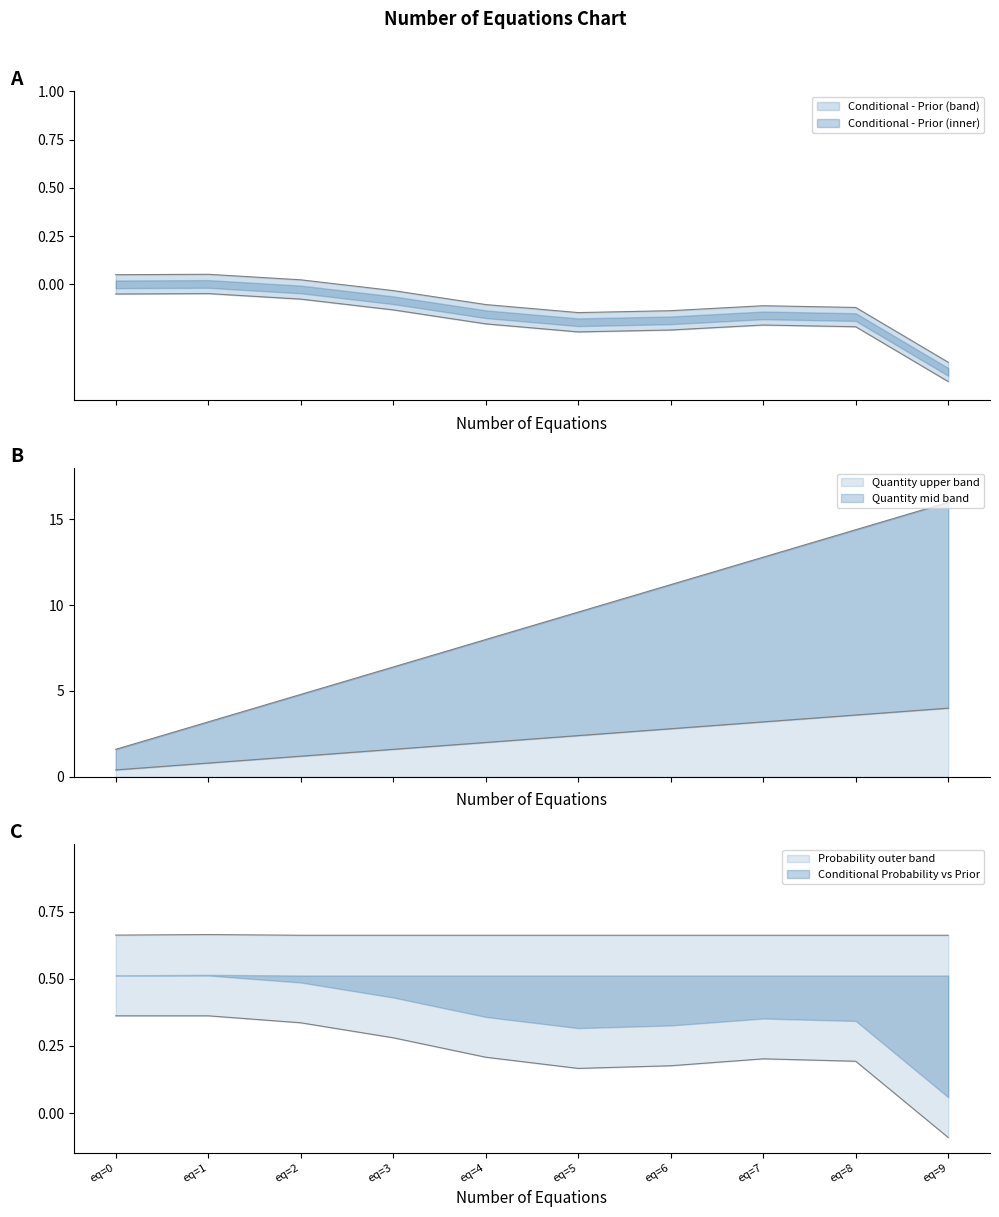

What is the difference between the maximum and minimum values in the Conditional - Prior series?

0.5